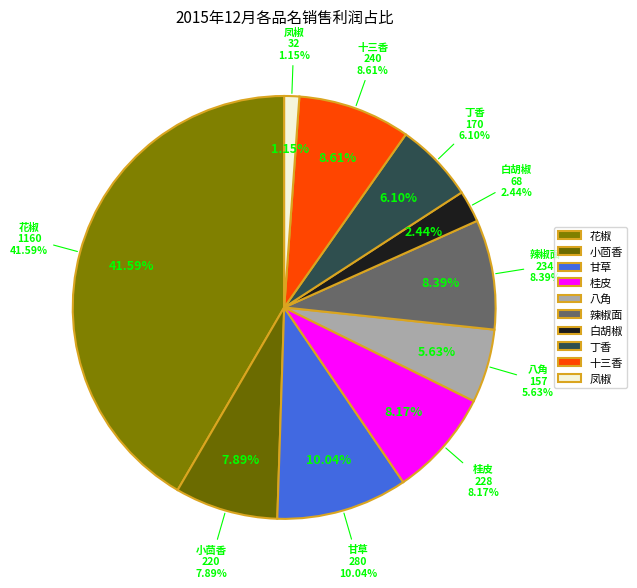

What is the largest slice in the pie chart?

花椒